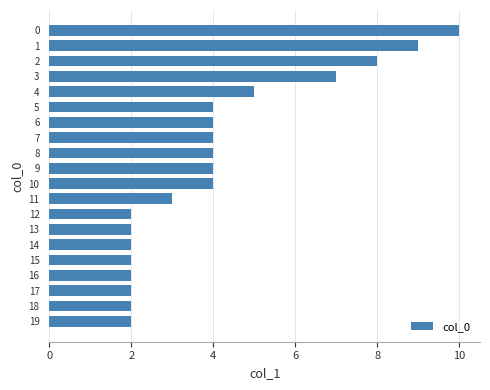

The chart shows a value of 3 at 19. True or false?

False